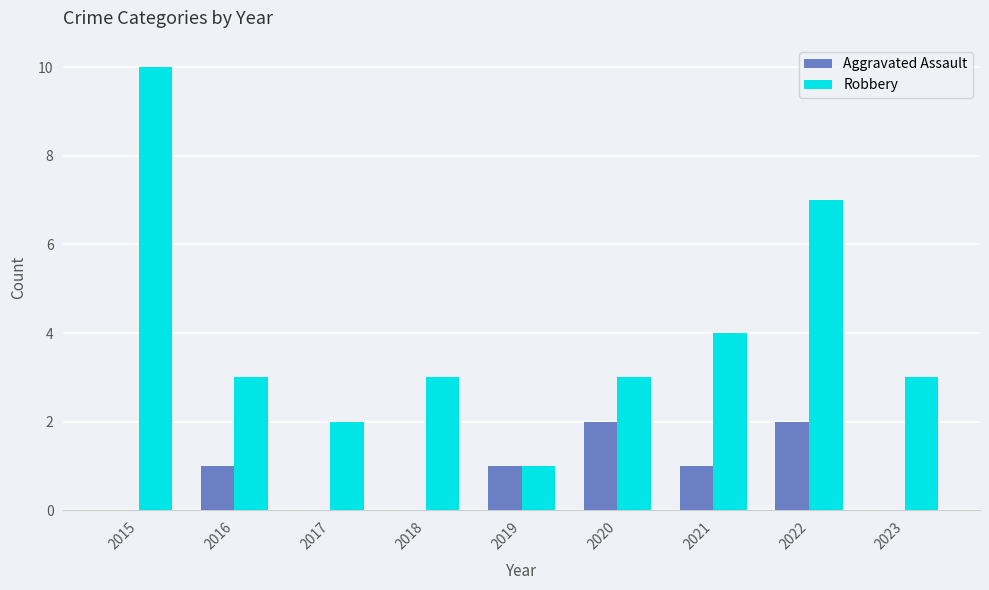

Reading right to left, list all the values displayed in this chart.

Aggravated Assault: 2023=0	2022=2	2021=1	2020=2	2019=1	2018=0	2017=0	2016=1	2015=0
Robbery: 2023=3	2022=7	2021=4	2020=3	2019=1	2018=3	2017=2	2016=3	2015=10